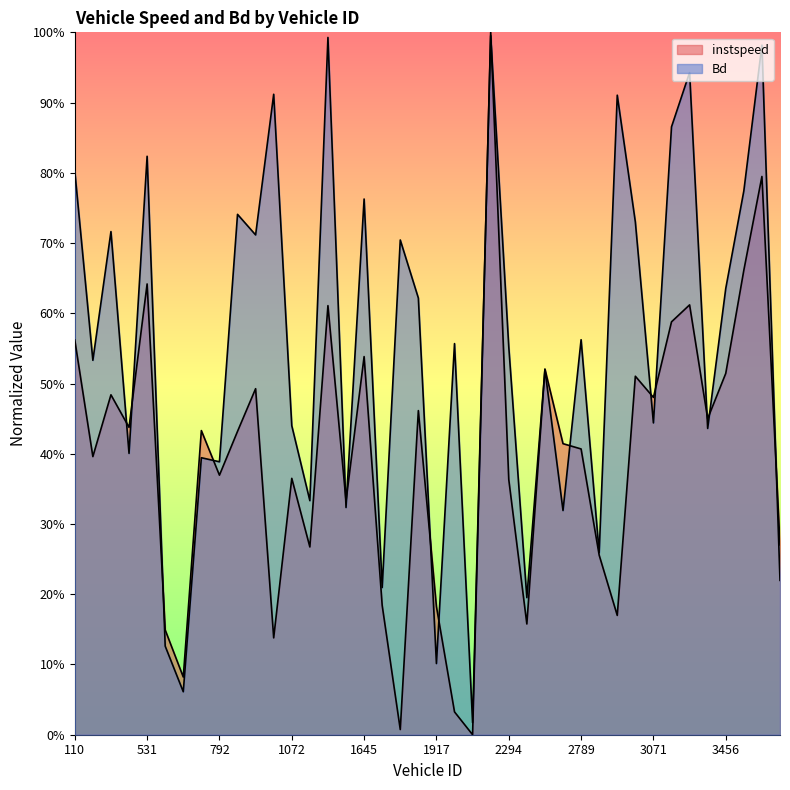

Is the value of instspeed at 1917.0 greater than the value of Bd at 1912.0?

No